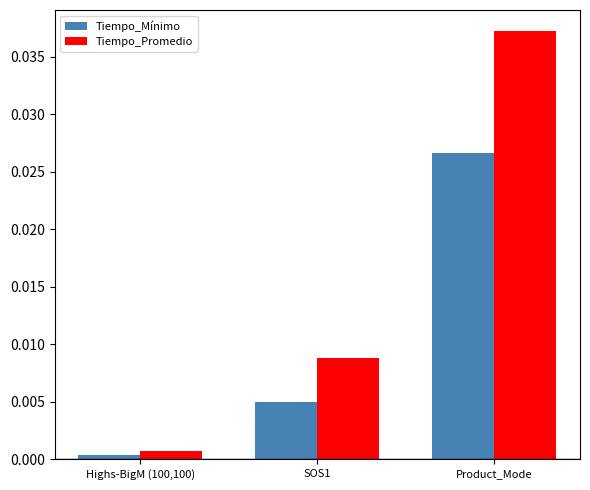

What are all the series names shown in the legend?

Tiempo_Mínimo, Tiempo_Promedio